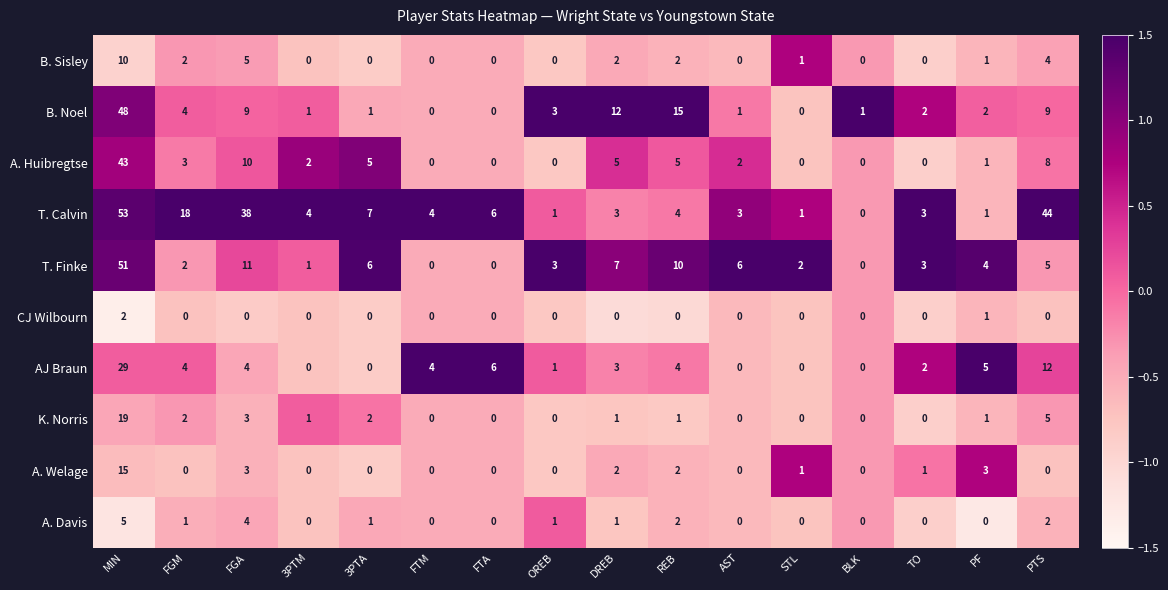

What is the difference between the second highest and minimum values in the A. Davis series?

4